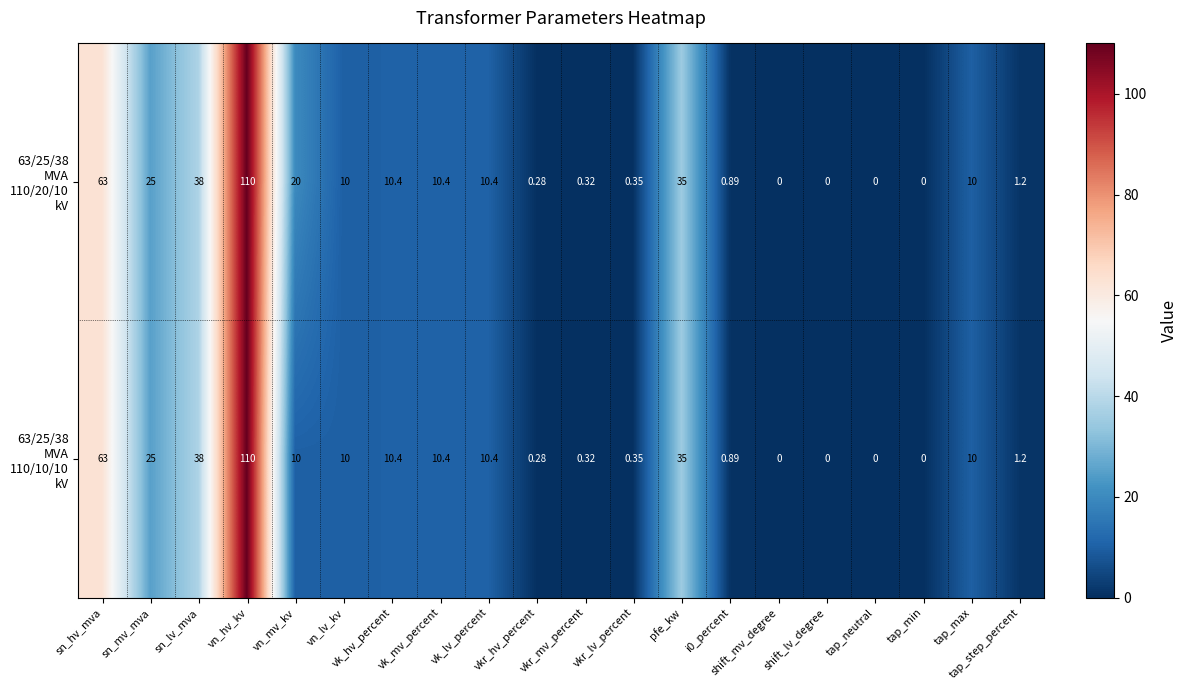

Which category has the highest value across all series?

vn_hv_kv